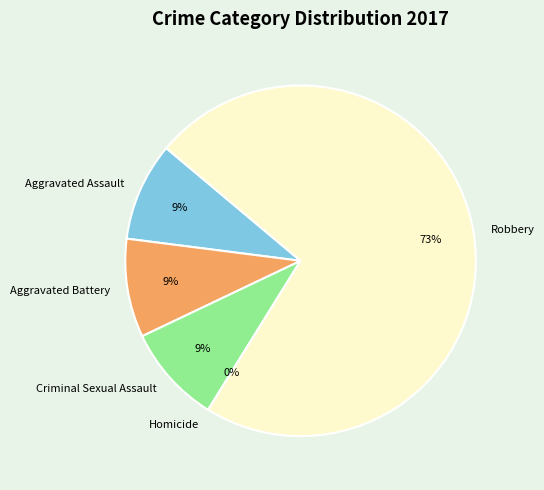

Which has a higher value, Criminal Sexual Assault or Aggravated Assault?

Criminal Sexual Assault